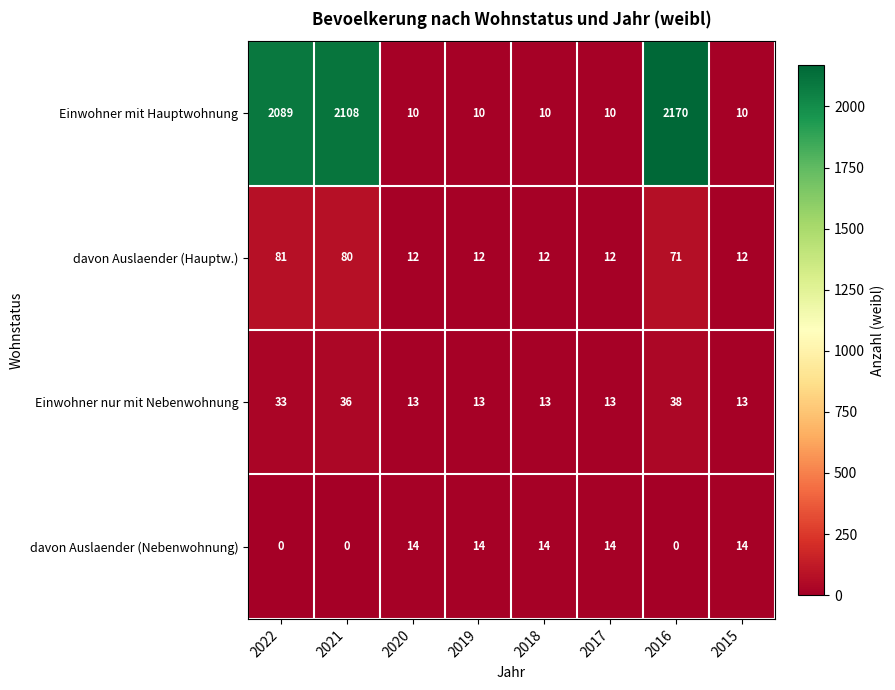

What is the difference between the maximum and minimum values in the Einwohner nur mit Nebenwohnung series?

25